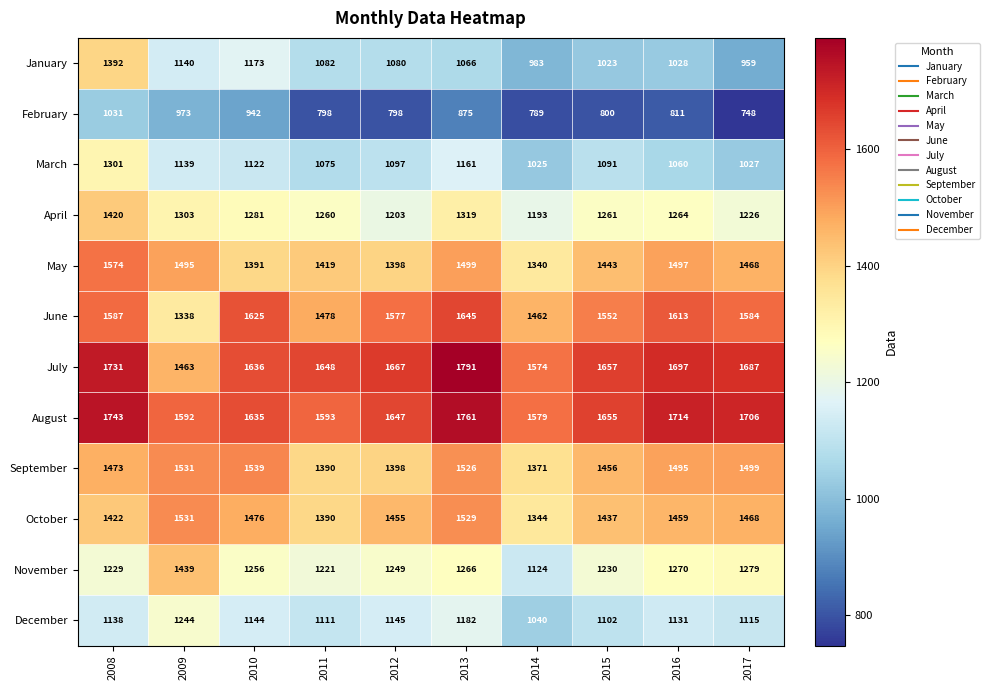

Count the number of categories in the chart.

10